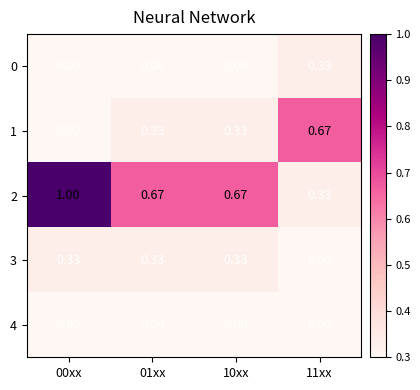

How many data points does each series have?

4